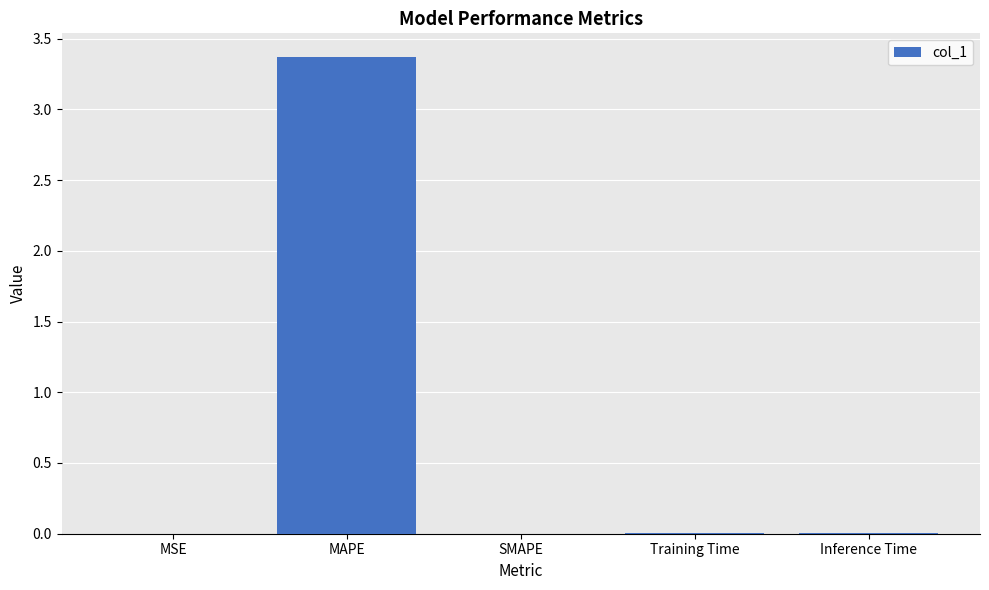

What value does the data have at MAPE?

3.4